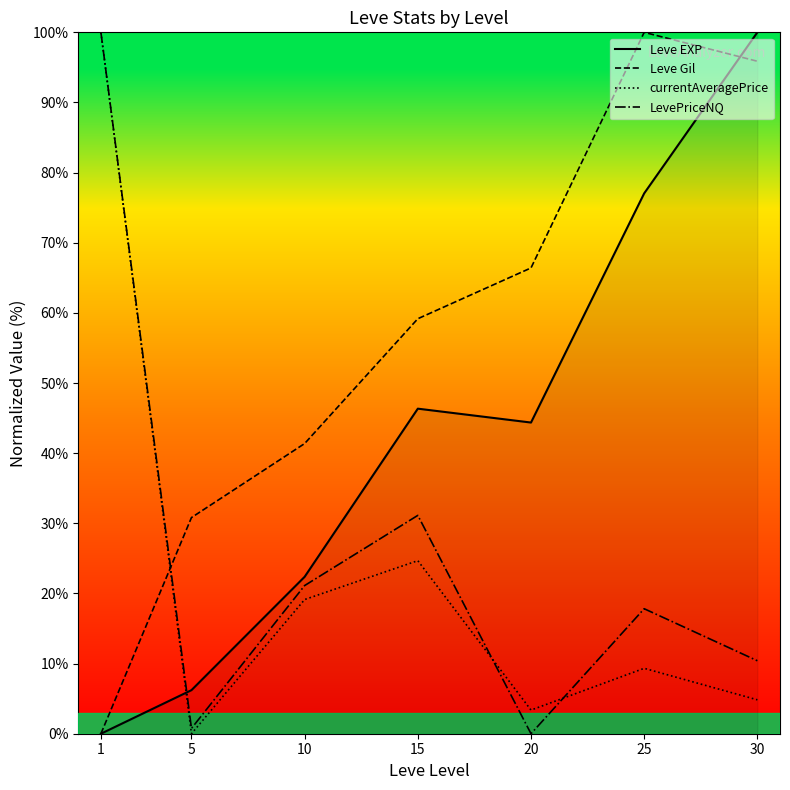

Which series changed the most between 15 and 20?

LevePriceNQ